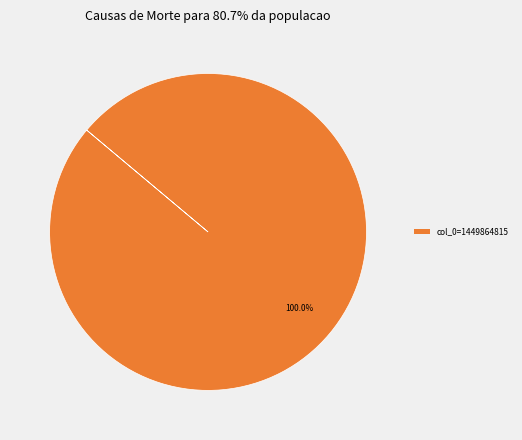

Does any single category account for the majority?

Yes